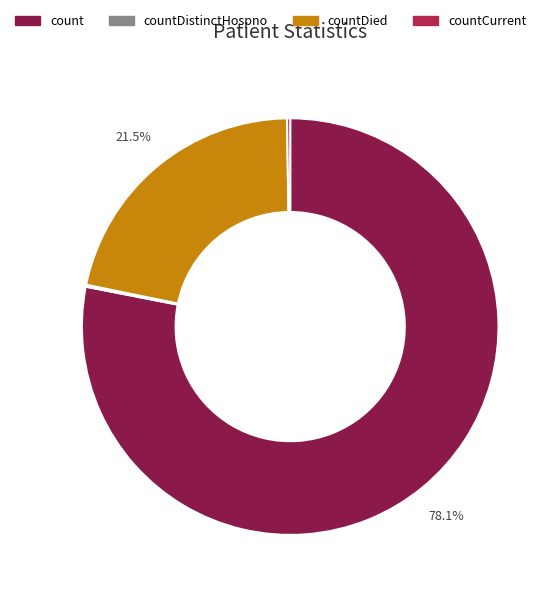

What portion of the pie excludes countDied?

78.5%